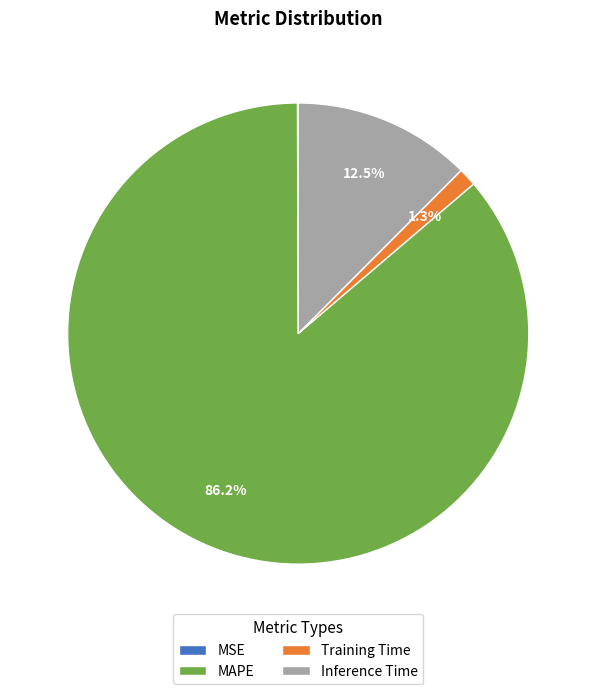

To the nearest percent, what is the combined percentage of Inference Time and Training Time?

14%